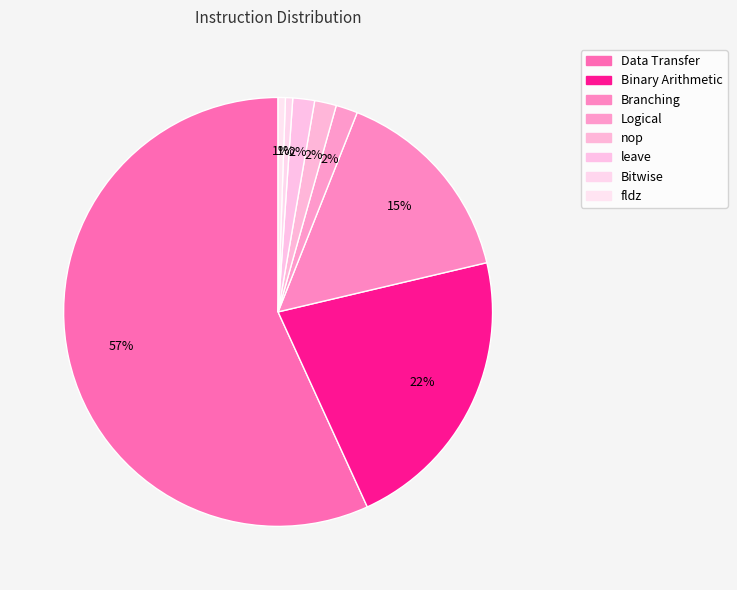

What percentage is NOT represented by fldz?

99.5%